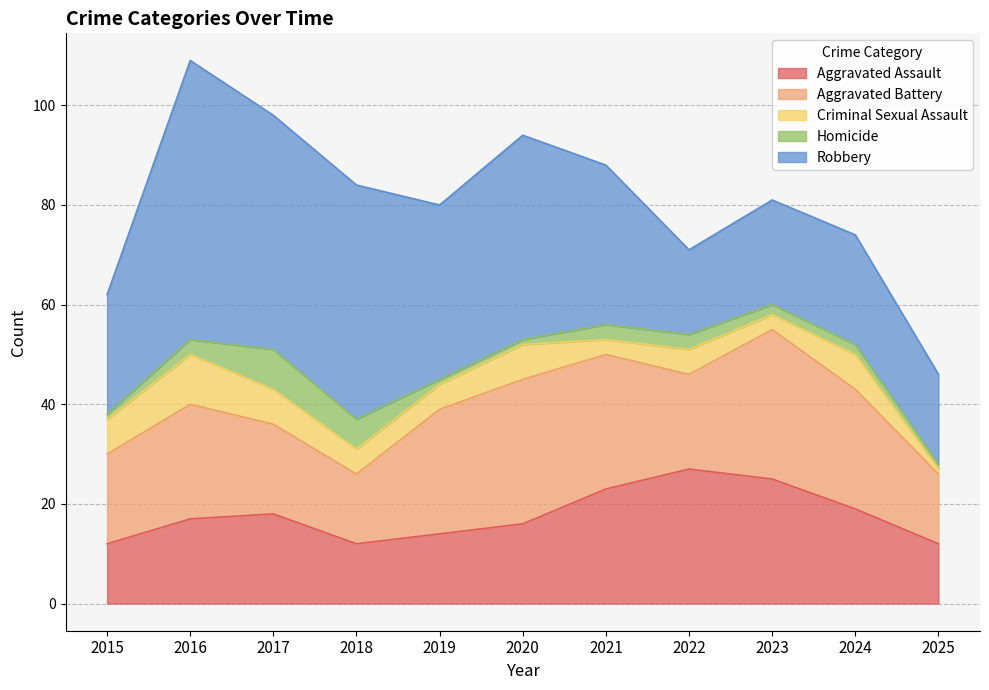

What is the maximum value shown in the chart?

56